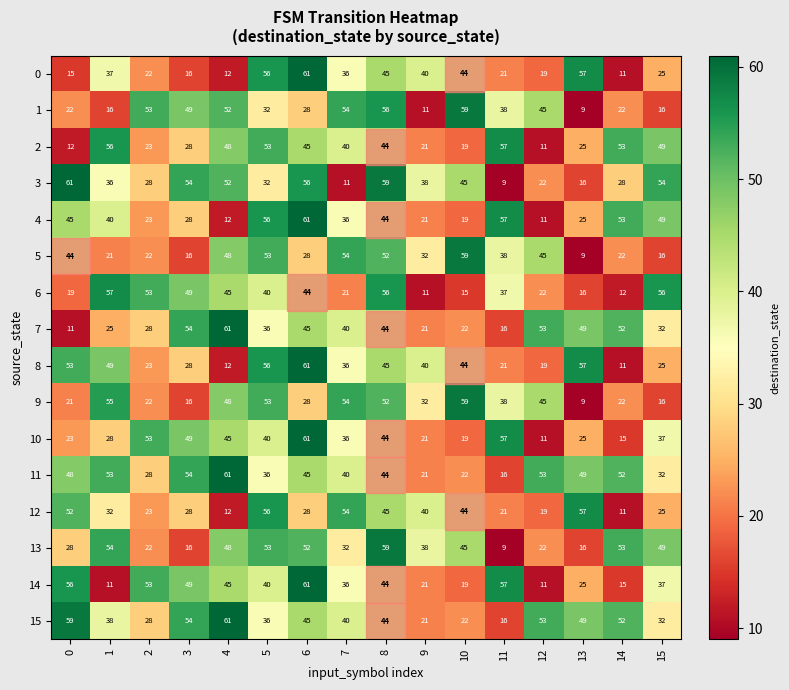

List the labels in order of 7 value, smallest first.

0, 11, 9, 10, 1, 2, 15, 5, 7, 8, 6, 13, 14, 12, 3, 4